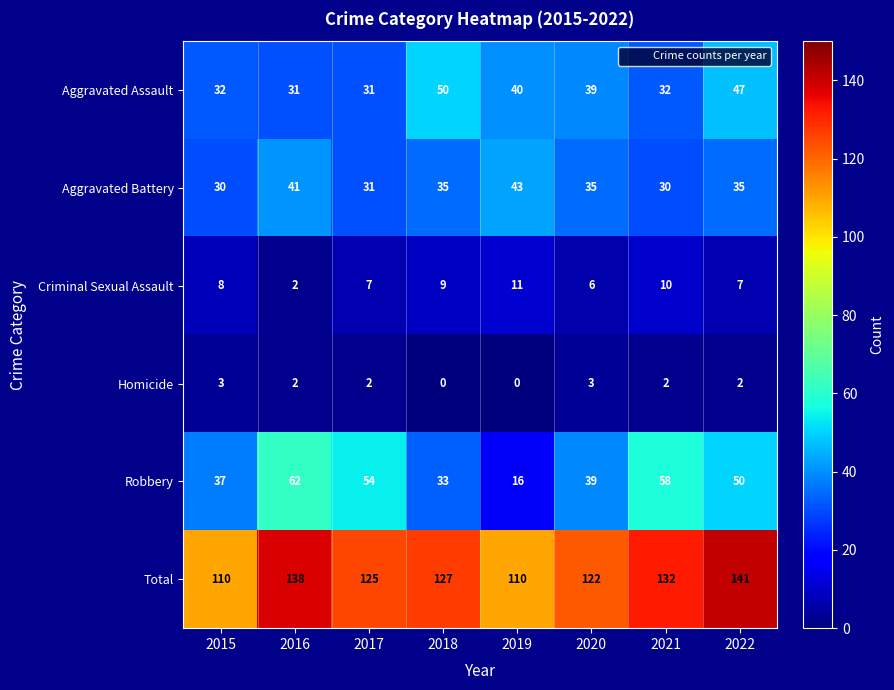

What is the total value across all series at 2016?

276